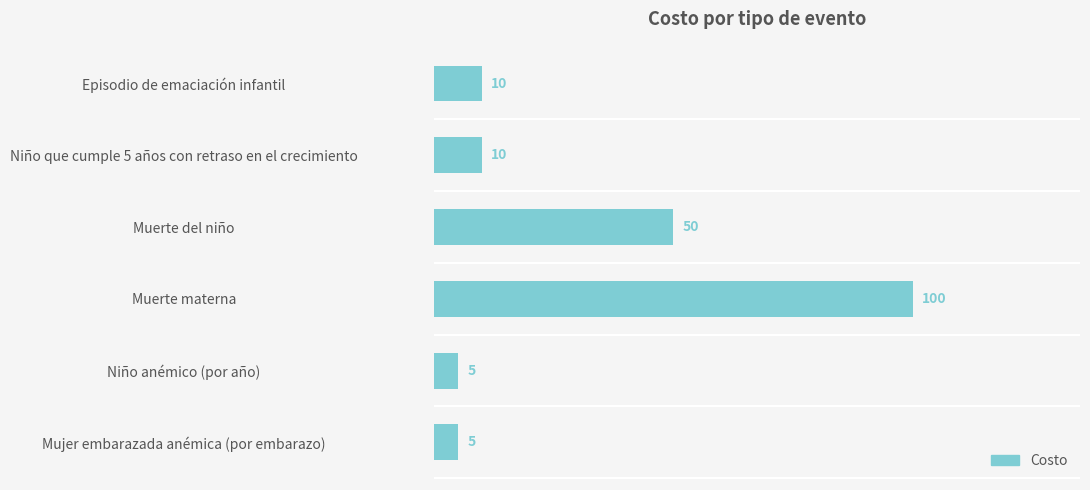

Is it true that the value at Muerte materna is 100?

True